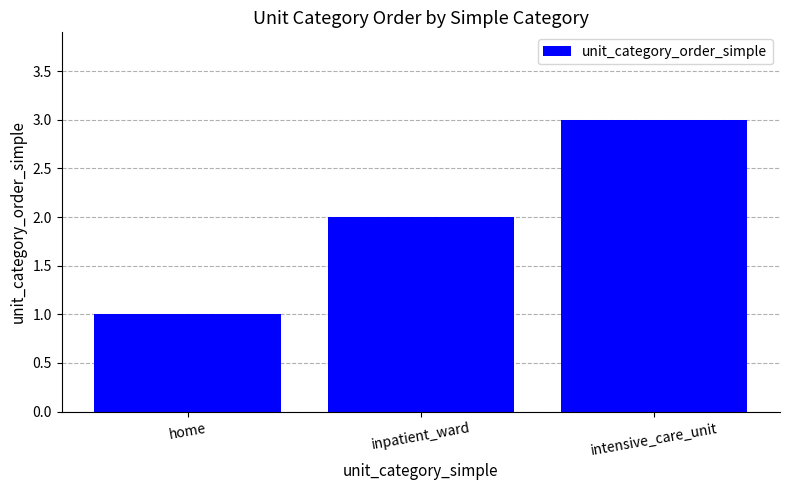

What is the sum of the values at home and inpatient_ward?

3